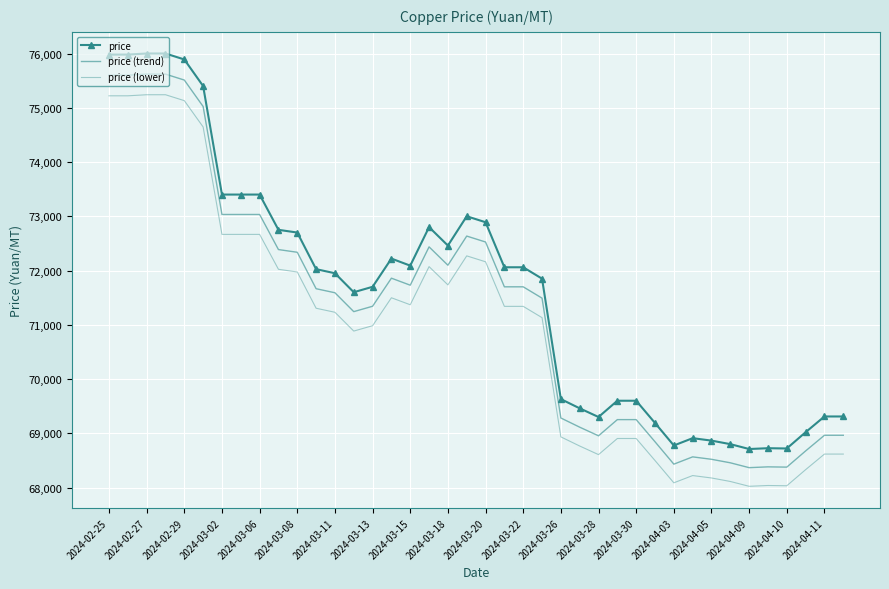

In price, how many points are lower than both neighbors (excluding endpoints)?

7